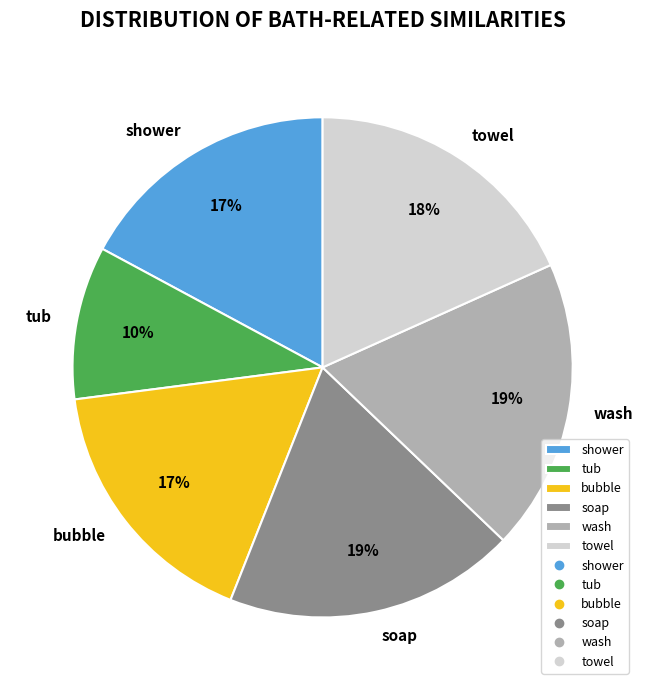

To the nearest percent, what portion does towel represent?

18%